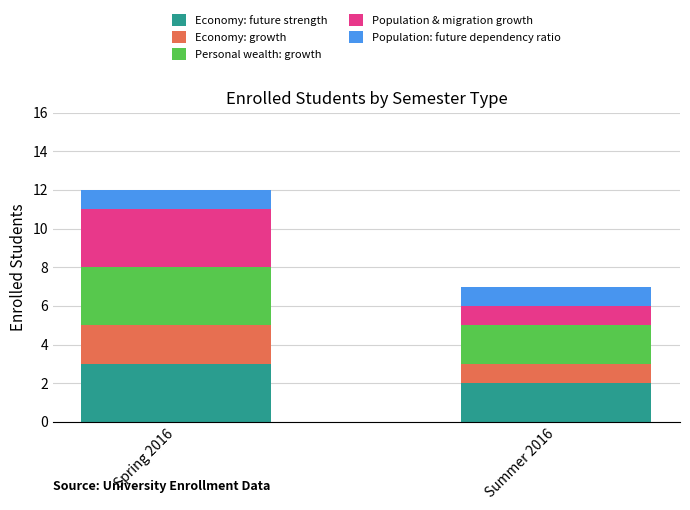

The Economy: future strength series shows 2 at Summer 2016. True or false?

True